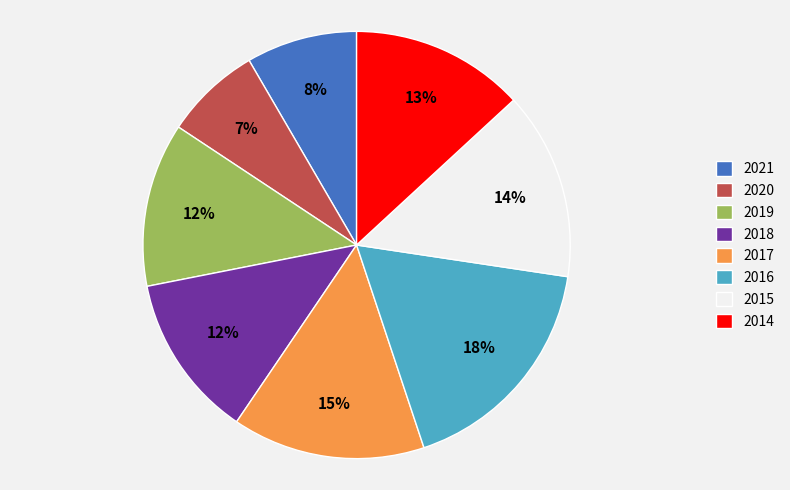

Count the number of slices in the pie.

8